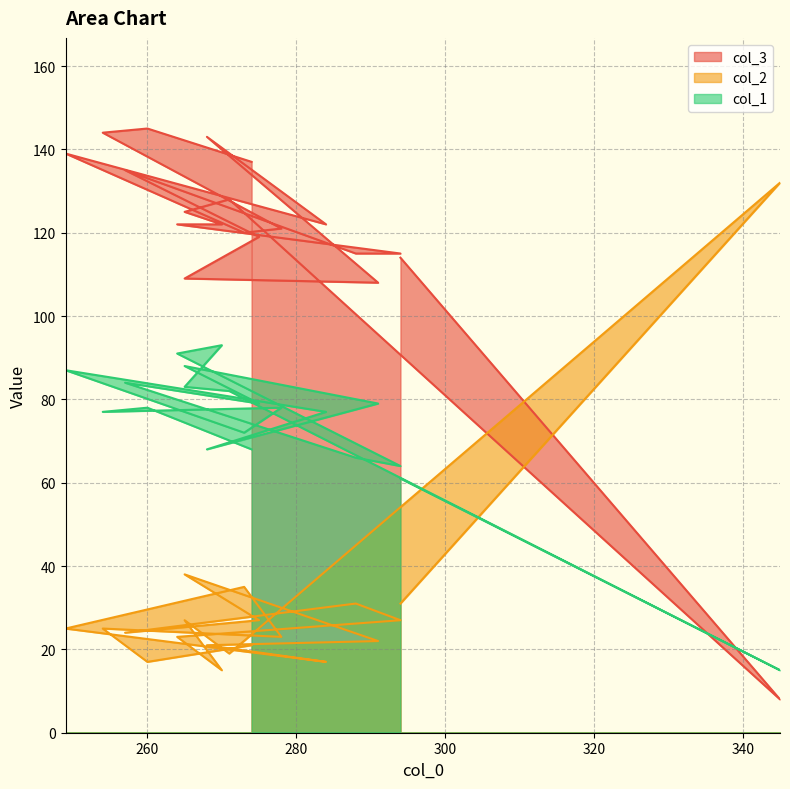

How many distinct data groups are displayed?

3